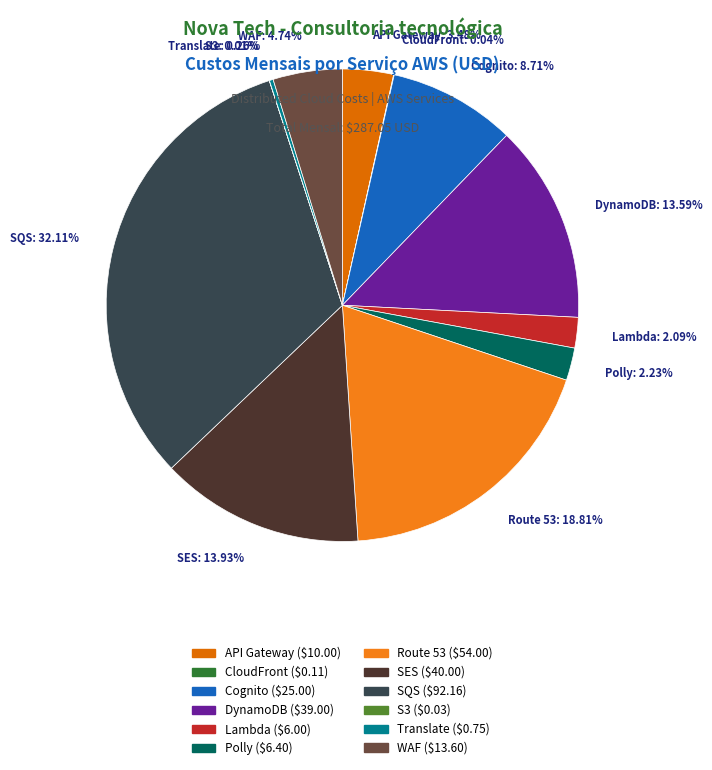

Approximately how many times larger is the value at SES compared to Polly?

6.2